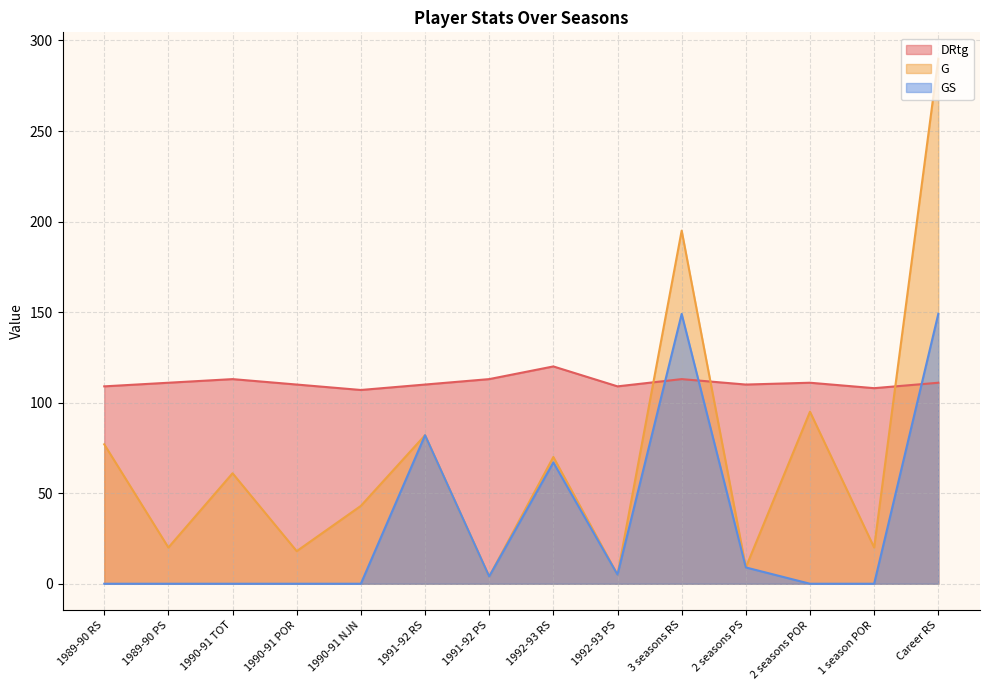

What is the difference between the highest and lowest values at 2 seasons PS?

101